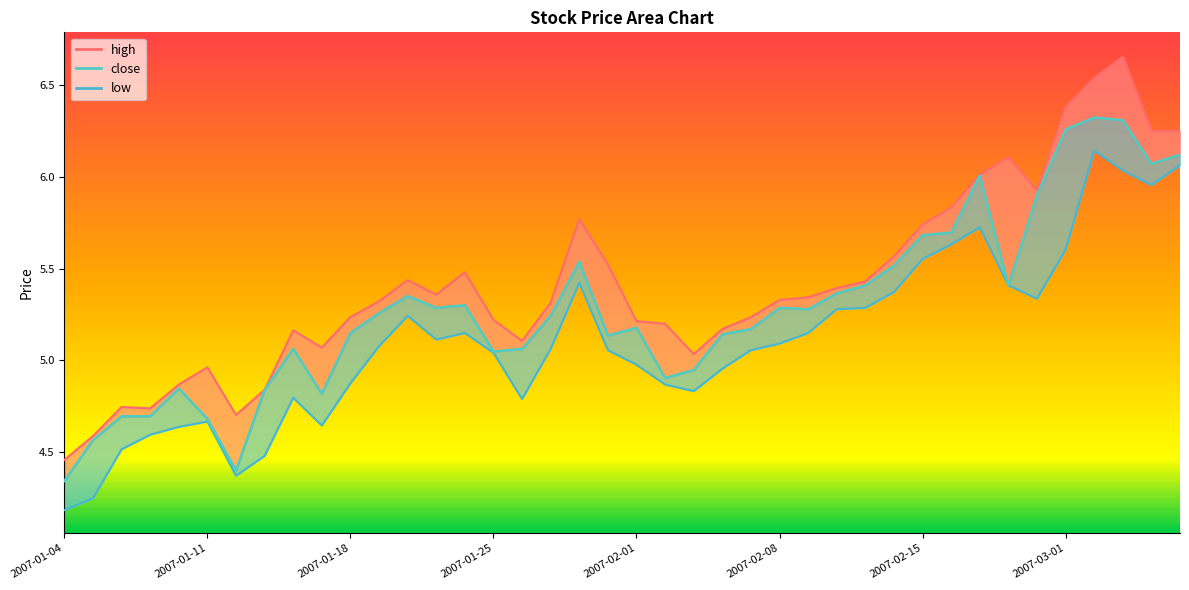

True or false: close and high cross at least once.

False